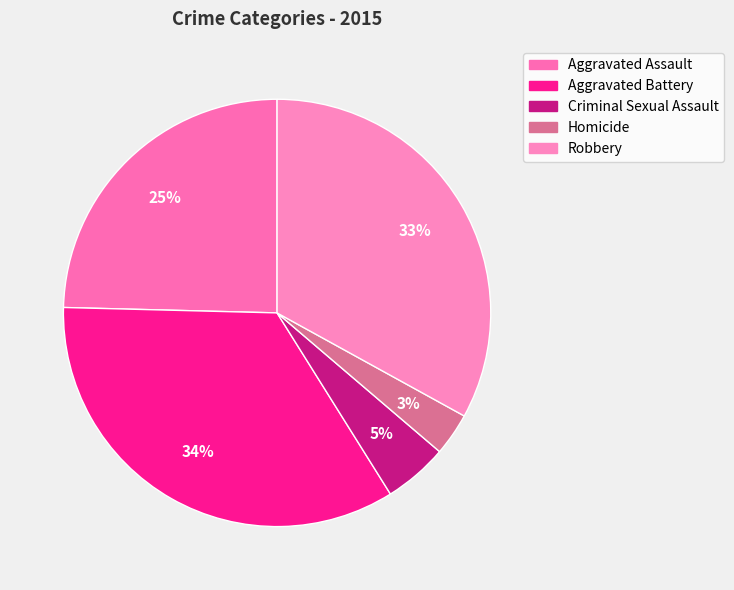

How many segments does this pie chart have?

5